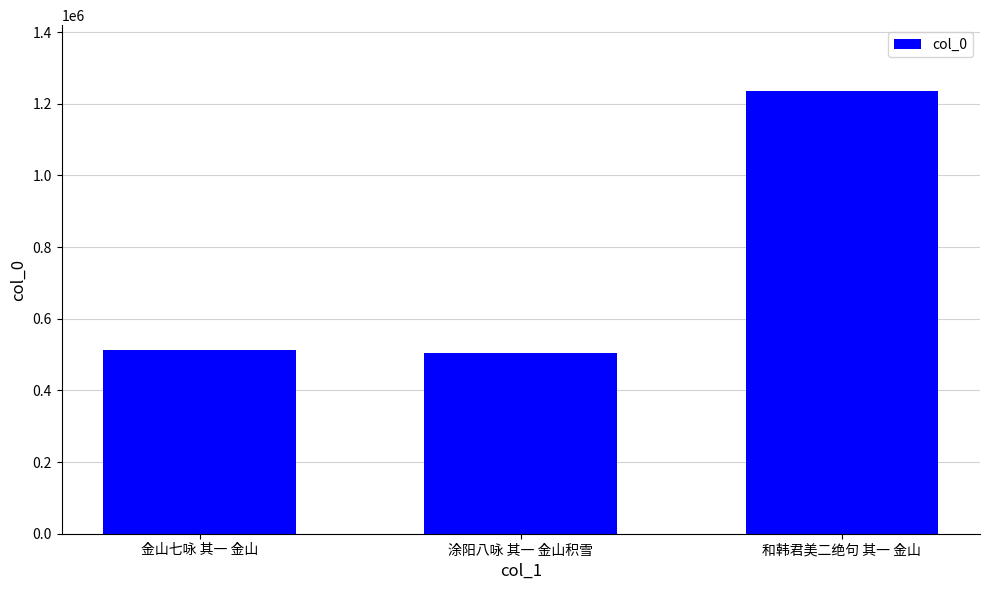

How many series are shown in this chart?

1